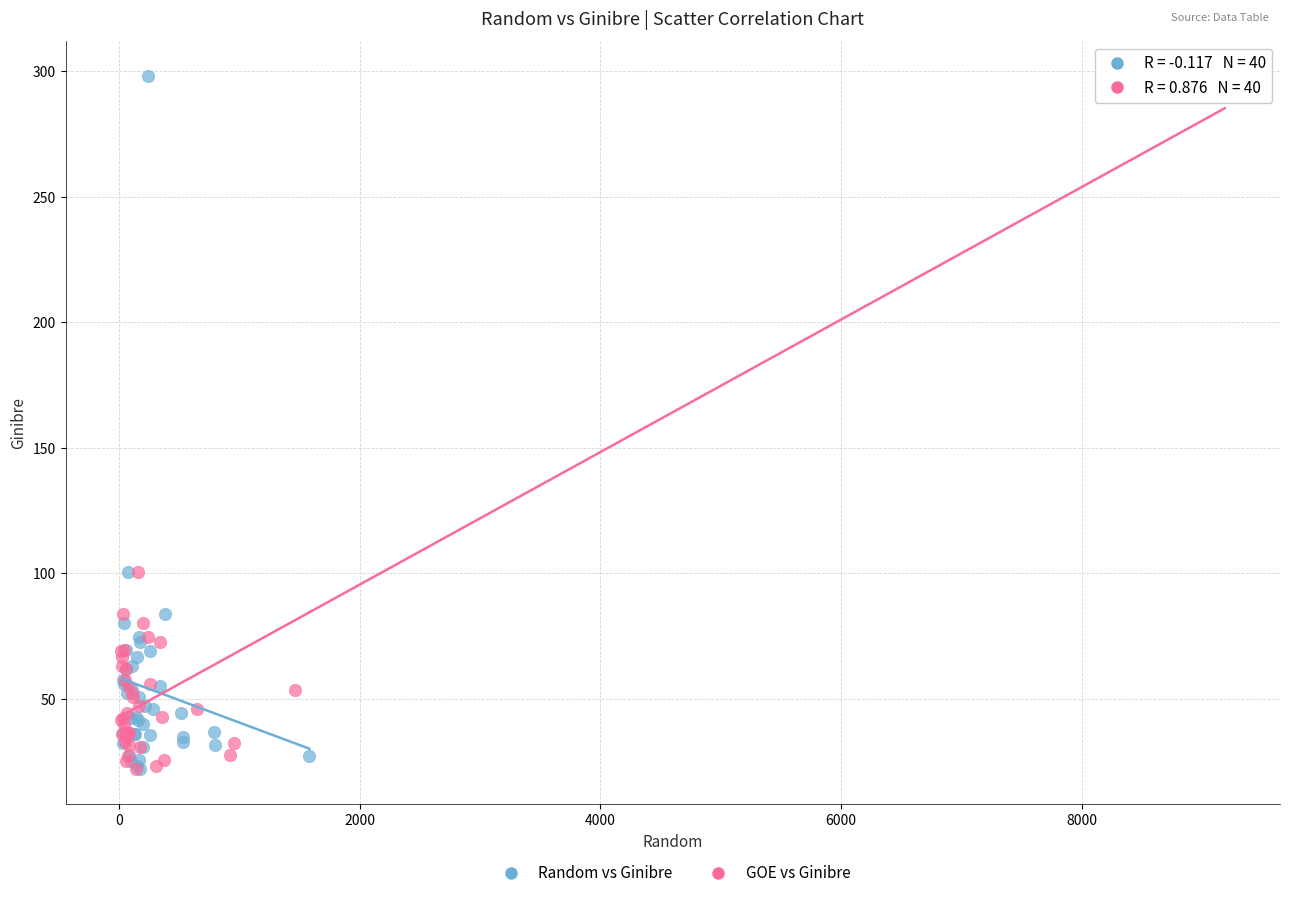

What are all the series names shown in the legend?

Random vs Ginibre, GOE vs Ginibre